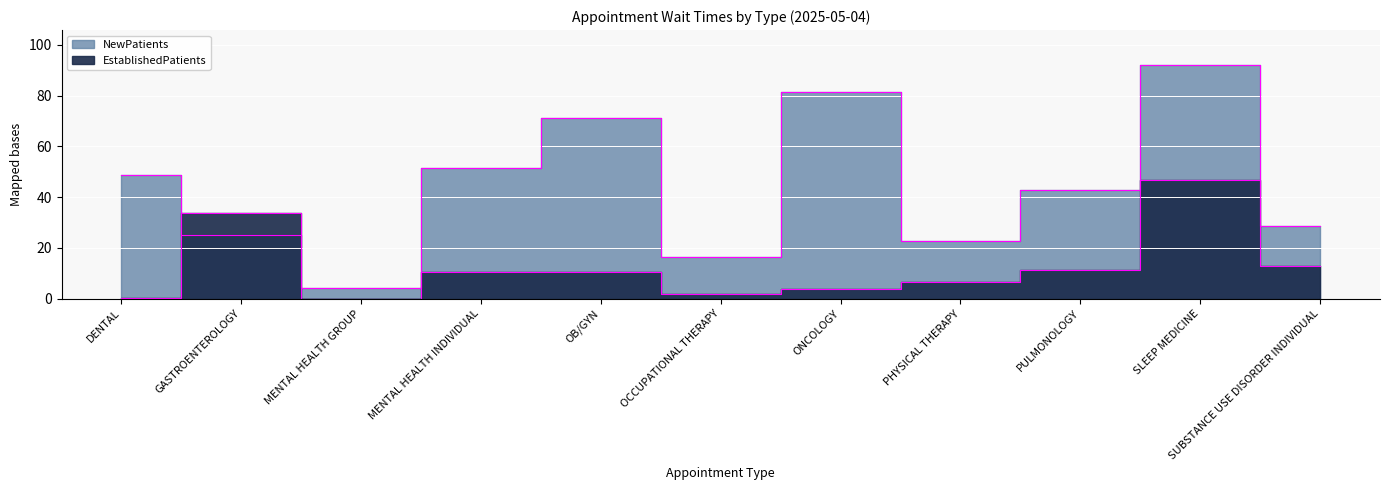

Reading right to left, what are all the values shown in this chart?

EstablishedPatients: SUBSTANCE USE DISORDER INDIVIDUAL=12.8	SLEEP MEDICINE=46.8	PULMONOLOGY=11.3	PHYSICAL THERAPY=6.6	ONCOLOGY=3.7	OCCUPATIONAL THERAPY=2.0	OB/GYN=10.5	MENTAL HEALTH INDIVIDUAL=10.6	MENTAL HEALTH GROUP=0.0	GASTROENTEROLOGY=33.8	DENTAL=0.3
NewPatients: SUBSTANCE USE DISORDER INDIVIDUAL=28.8	SLEEP MEDICINE=92.0	PULMONOLOGY=42.9	PHYSICAL THERAPY=22.8	ONCOLOGY=81.3	OCCUPATIONAL THERAPY=16.4	OB/GYN=71.0	MENTAL HEALTH INDIVIDUAL=51.5	MENTAL HEALTH GROUP=4.0	GASTROENTEROLOGY=25.0	DENTAL=48.9